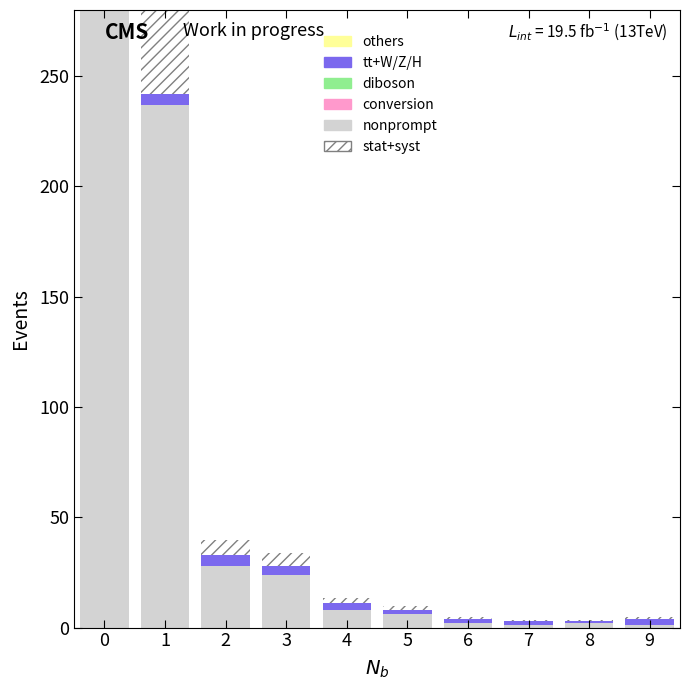

List the labels in order of others value, largest first.

0, 1, 2, 3, 4, 5, 6, 7, 8, 9